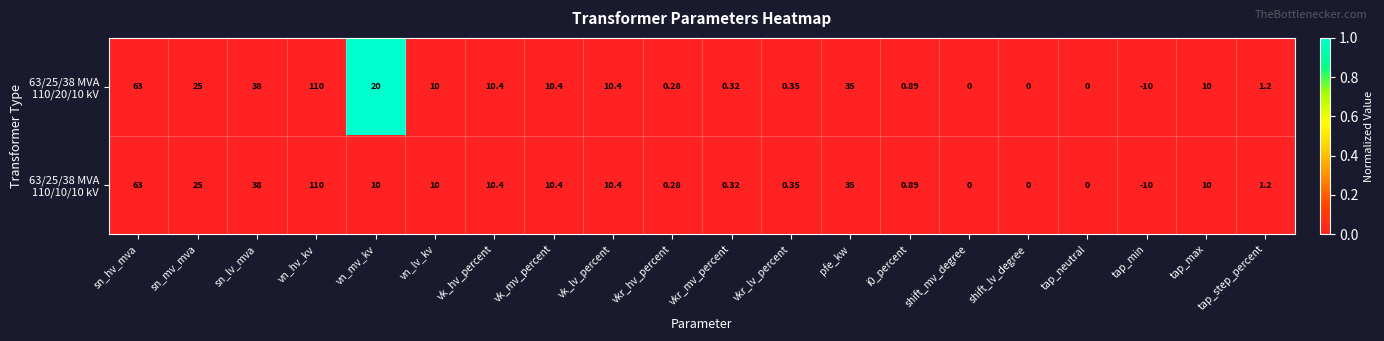

Which category has the lowest value across all series?

tap_min